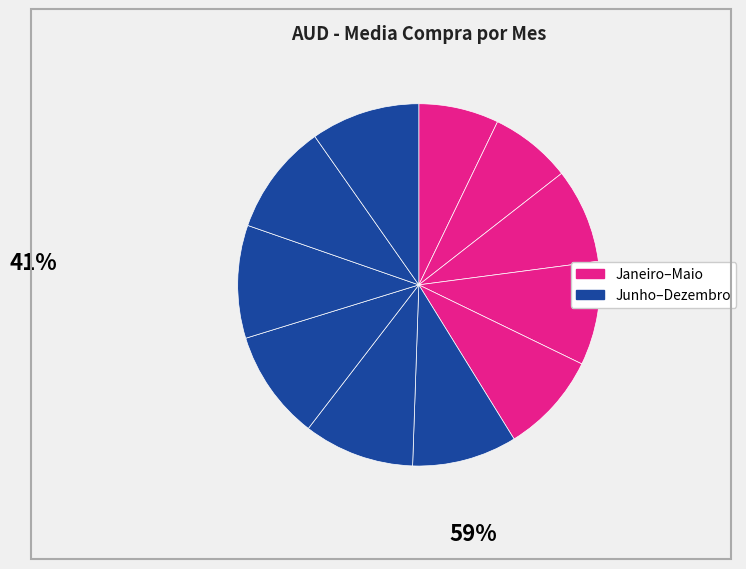

How many slices are in this pie chart?

11